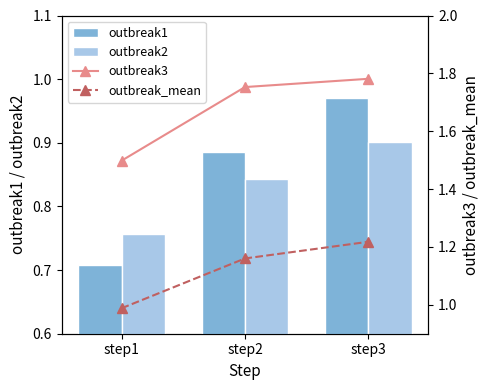

Which has a higher value, step2 or step1?

step2